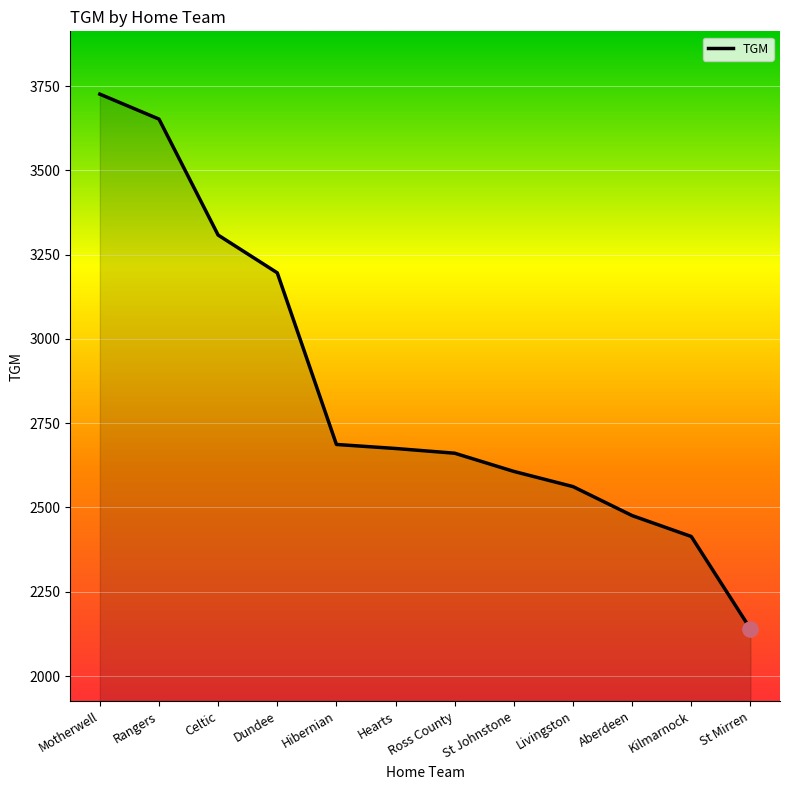

What is the ratio of the value at Dundee to the value at Livingston?

1.2